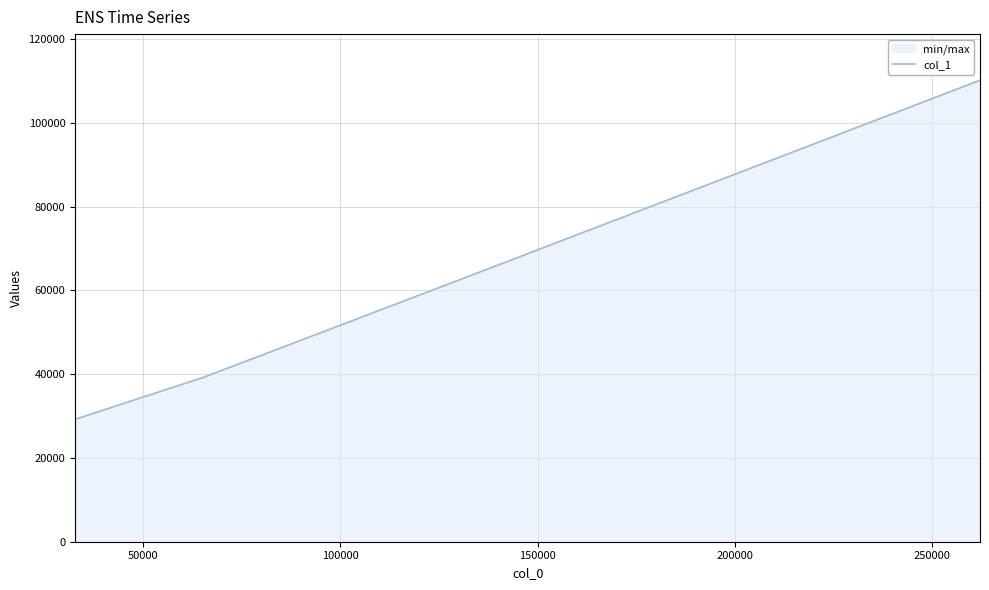

What is the average value?

60404